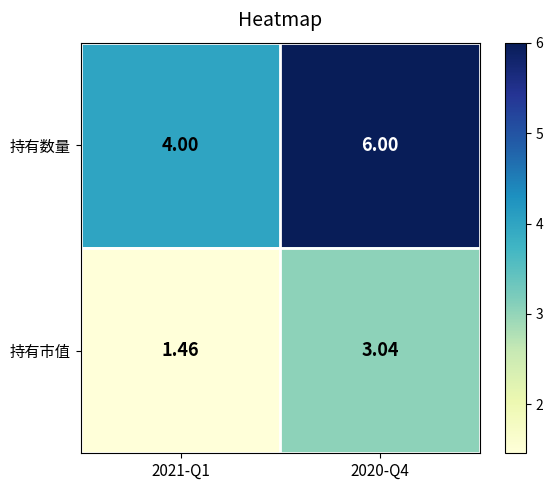

Is the value of 持有数量 at 2021-Q1 greater than the value of 持有市值 at 2021-Q1?

Yes